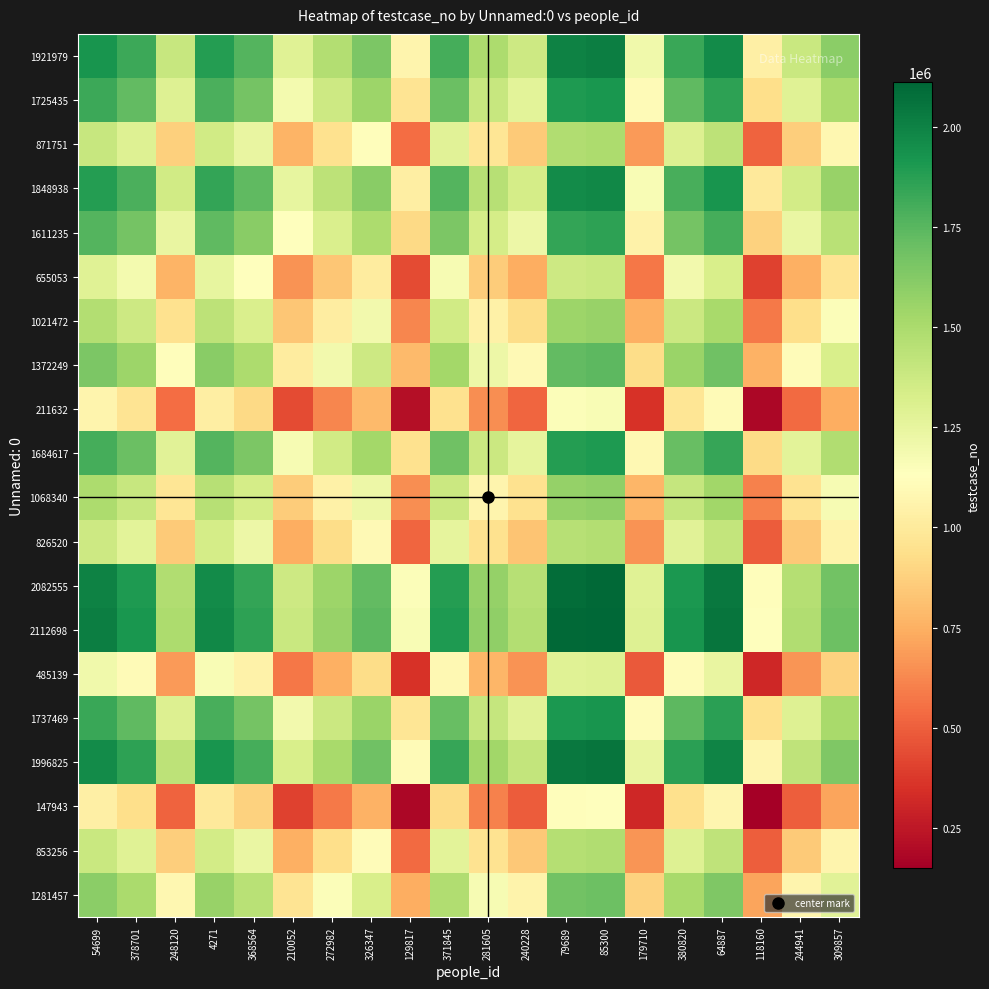

What is the spread (max minus min) of values at 248120?

982377.5